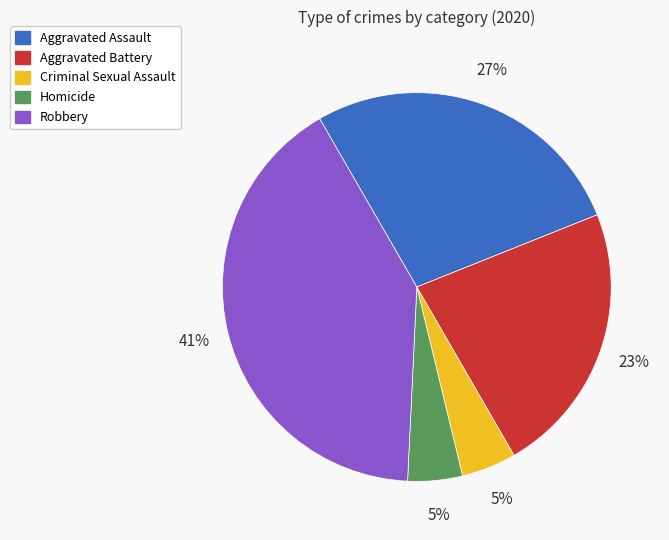

True or false: Aggravated Battery accounts for 13% of the total.

False